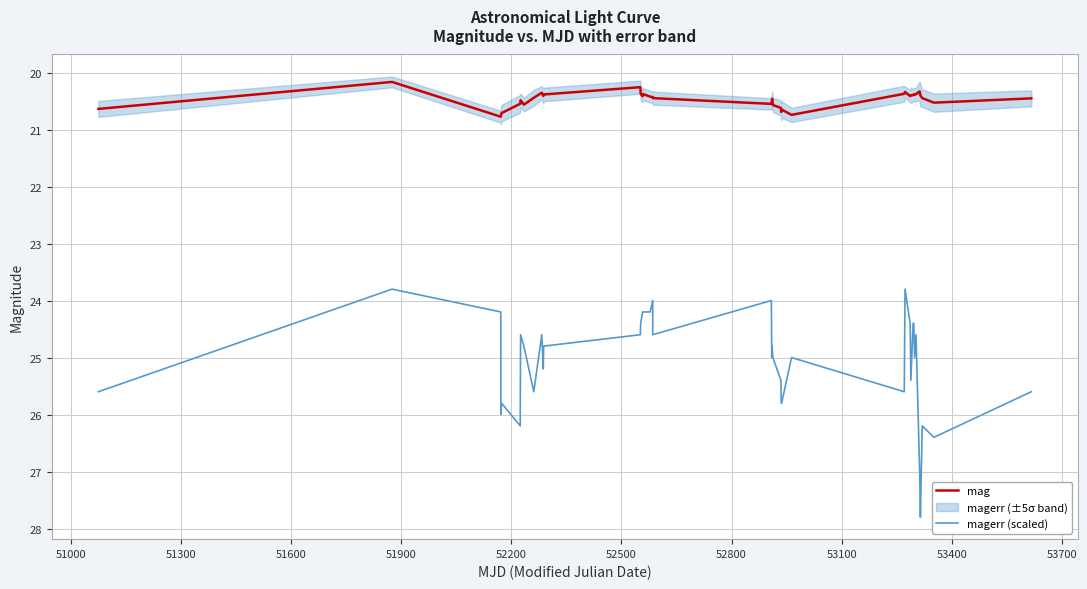

What is the difference between the maximum and minimum values in the magerr (scaled) series?

4.0